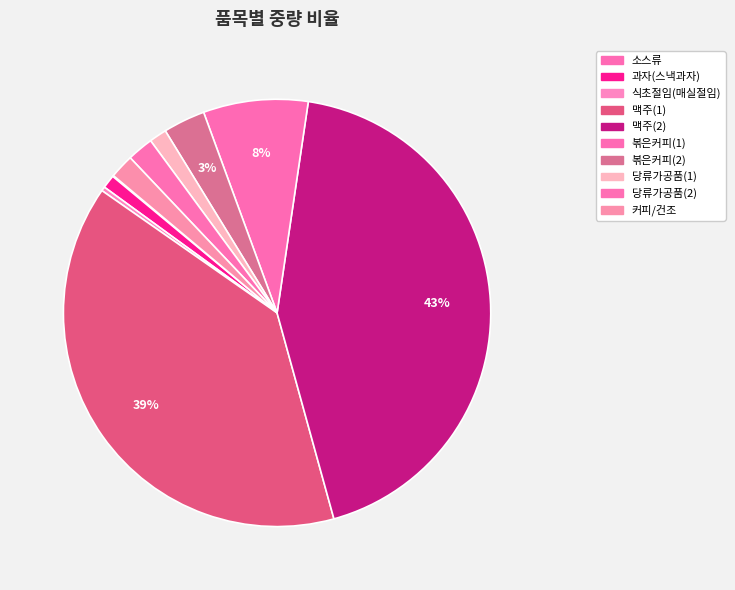

What percentage is the 볶은커피(2) slice, to the nearest percent?

3%